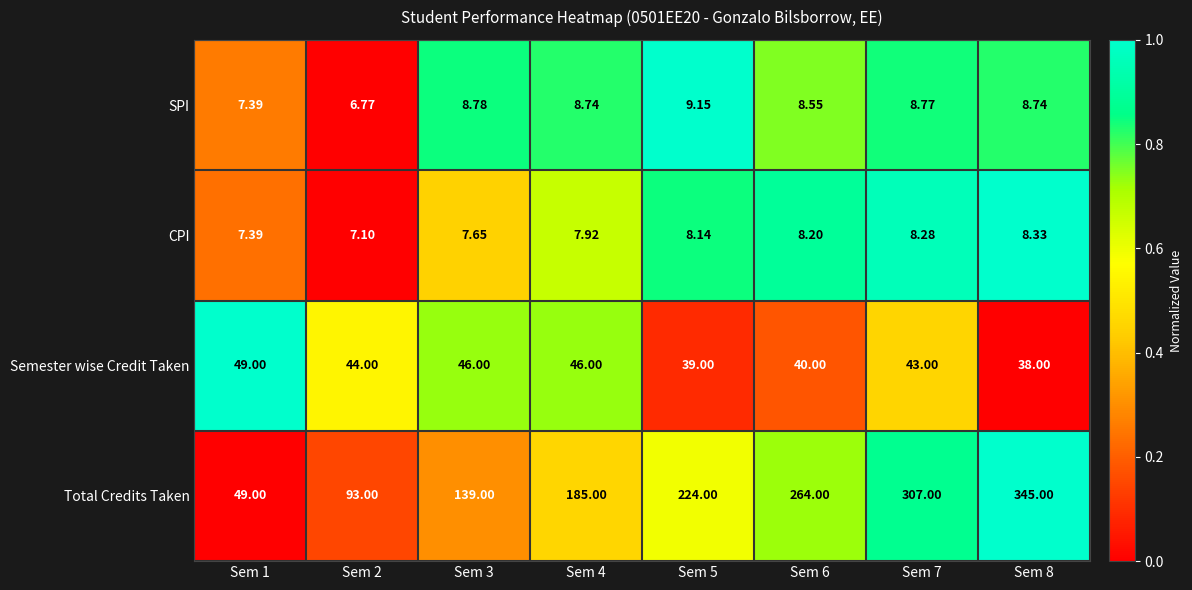

What is the total value across all series at Sem 2?

150.9